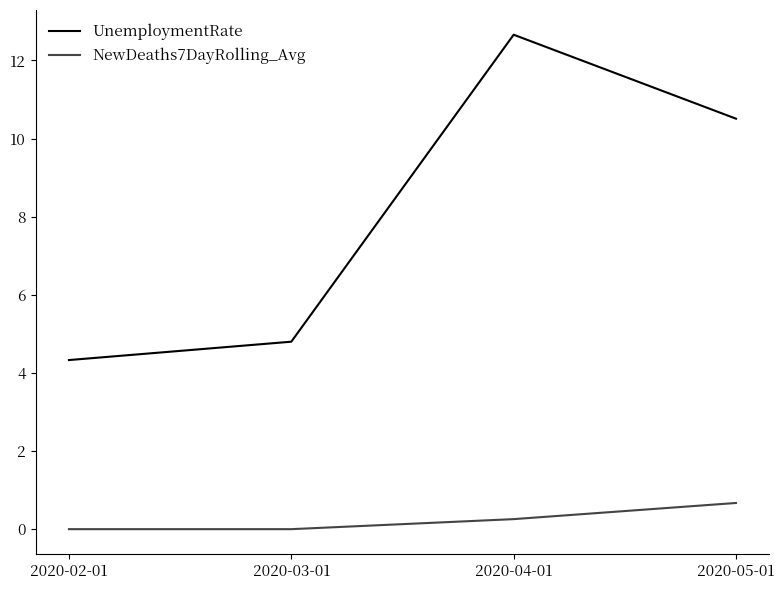

How many distinct data groups are displayed?

2